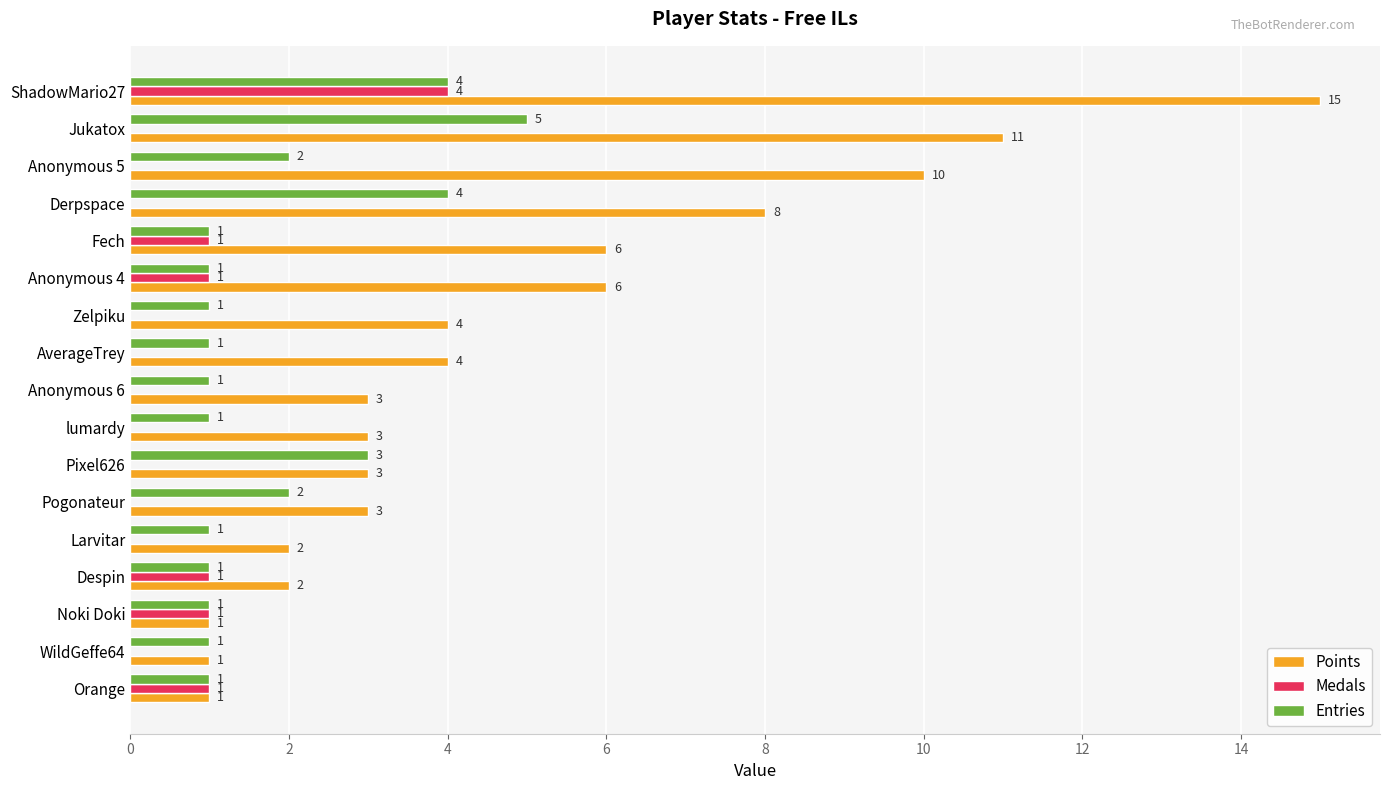

The Medals series shows 0 at Pixel626. True or false?

True